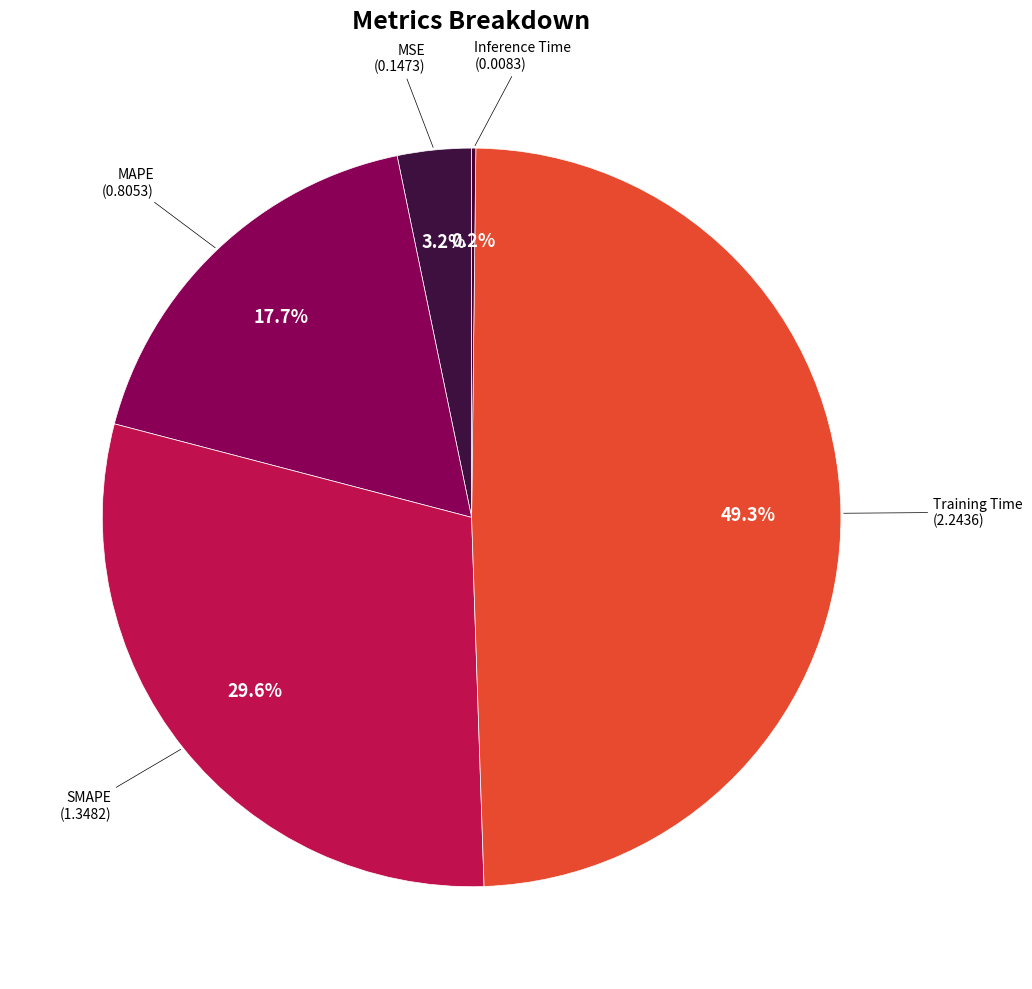

How many segments does this pie chart have?

5